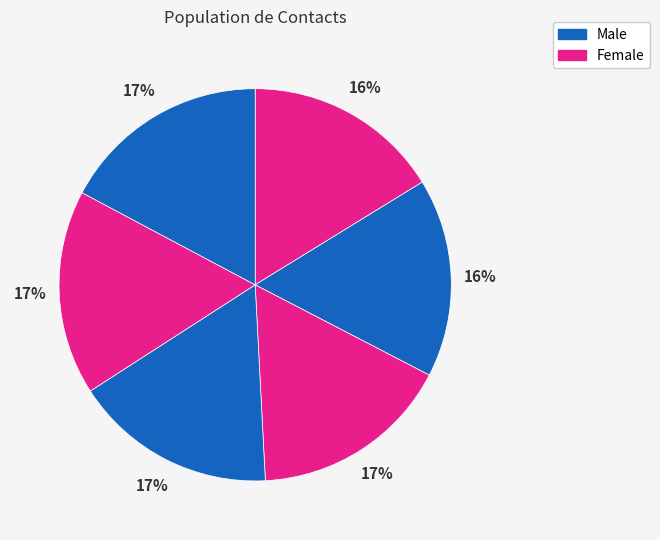

Is there any slice that represents more than half of the pie?

No